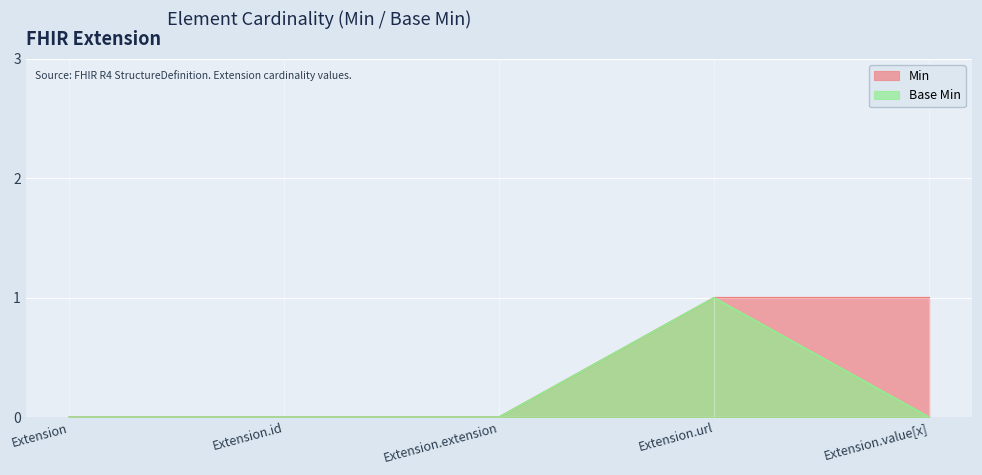

What are all the series names shown in the legend?

Min, Base Min